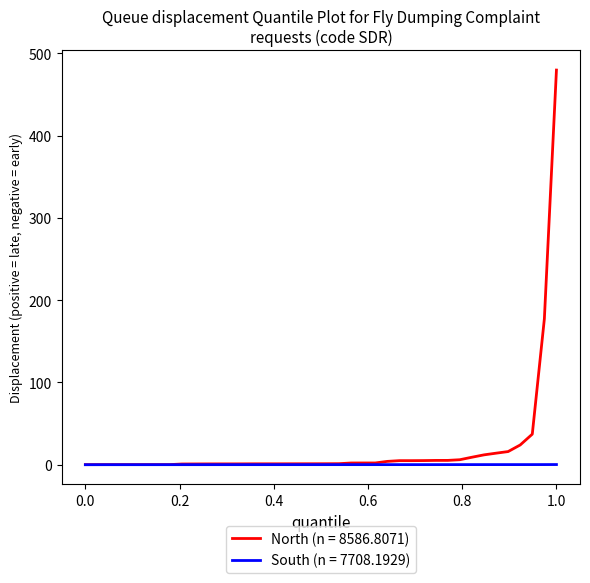

Rank the series by their maximum value, from highest to lowest.

North (n = 8586.8071), South (n = 7708.1929)